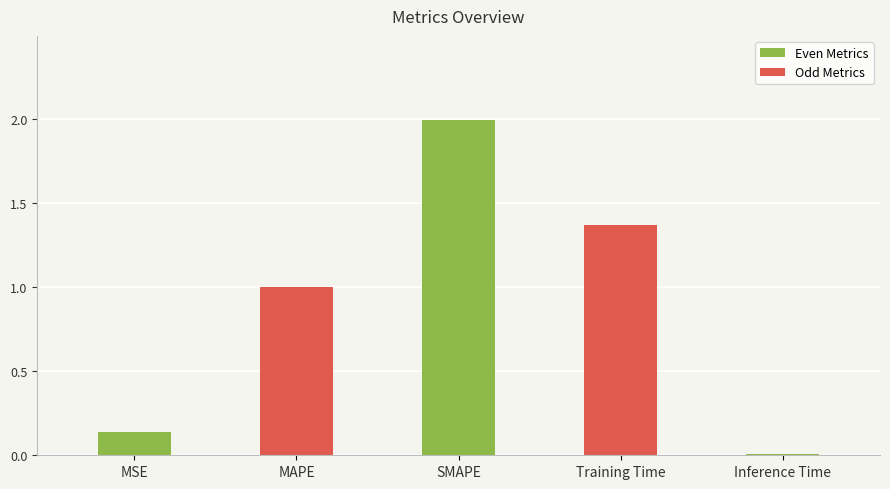

What is the label of the 4th bar from the right?

MAPE